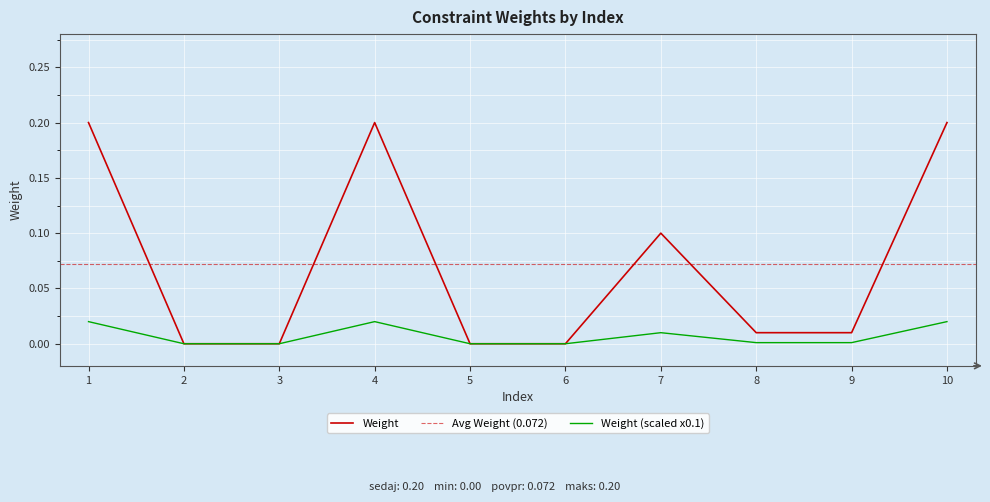

What is the maximum value shown in the chart?

0.2